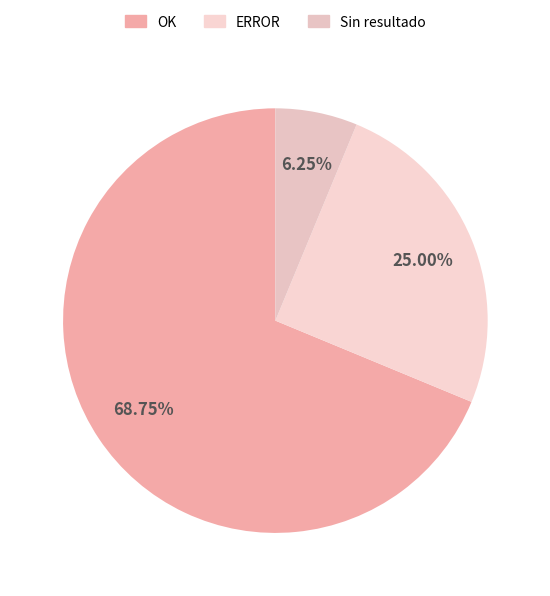

The Sin resultado slice represents 1% of the pie. True or false?

False